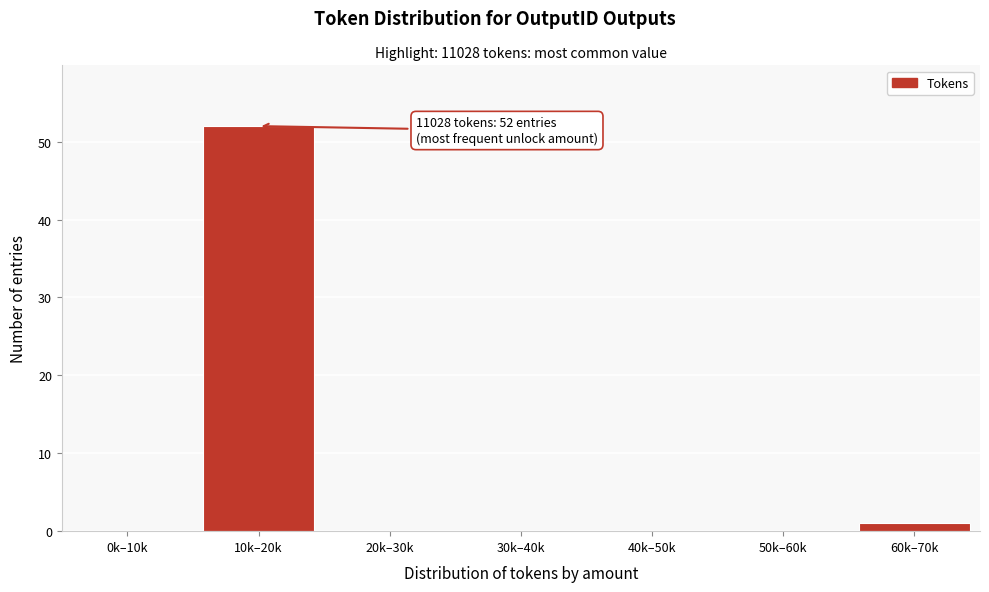

Reading left to right, transcribe all the data shown in this chart.

0k–10k=0	10k–20k=52	20k–30k=0	30k–40k=0	40k–50k=0	50k–60k=0	60k–70k=1